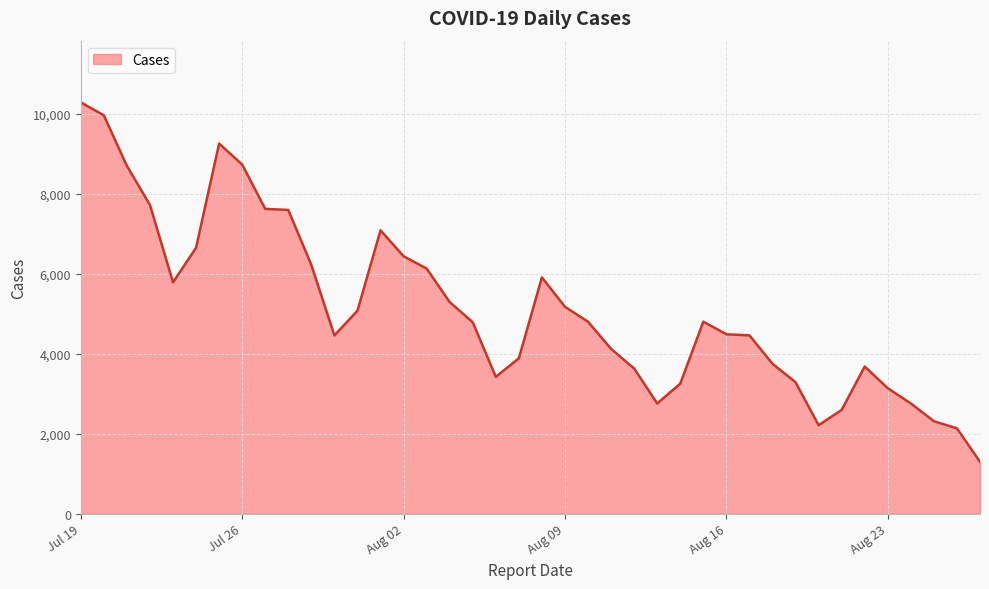

Count the number of data series in this chart.

1